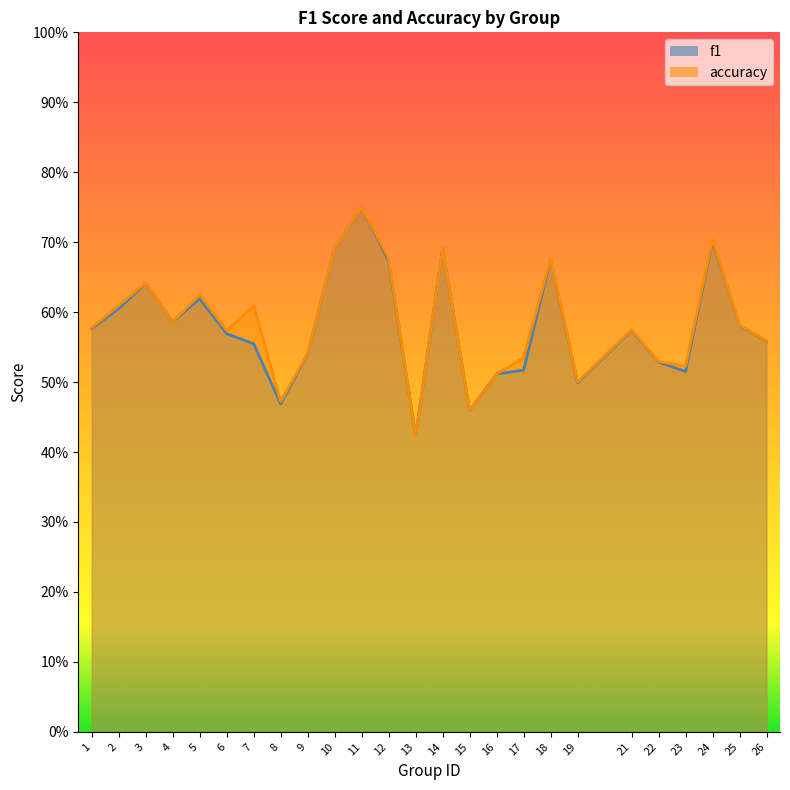

How many intersections are there between accuracy and f1?

2